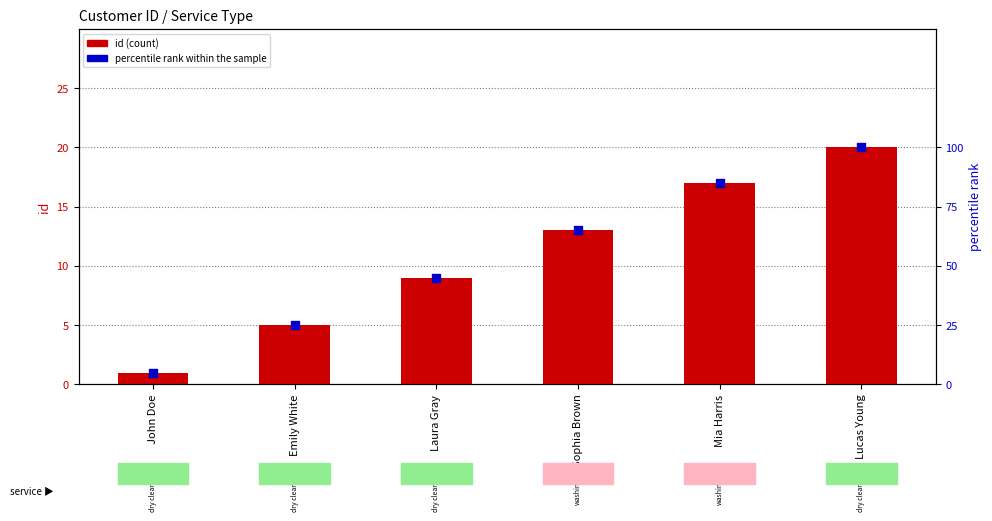

Which series has the largest Y range (max minus min)?

percentile rank within the sample